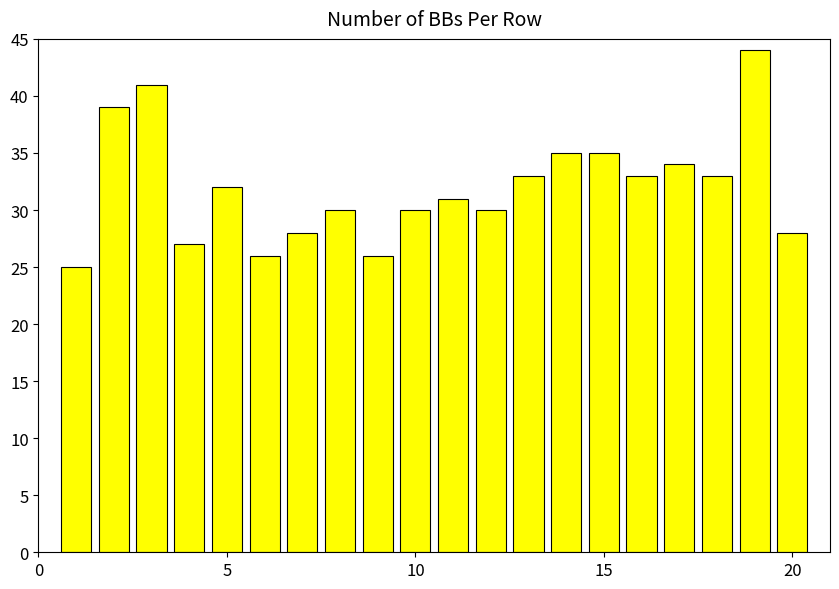

What is the minimum value shown in the chart?

25